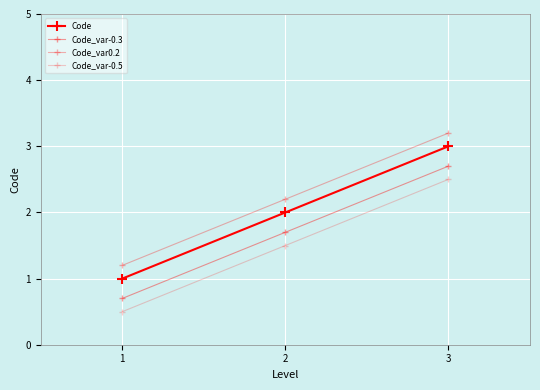

What is the difference between the maximum and minimum values in the Code series?

2.0